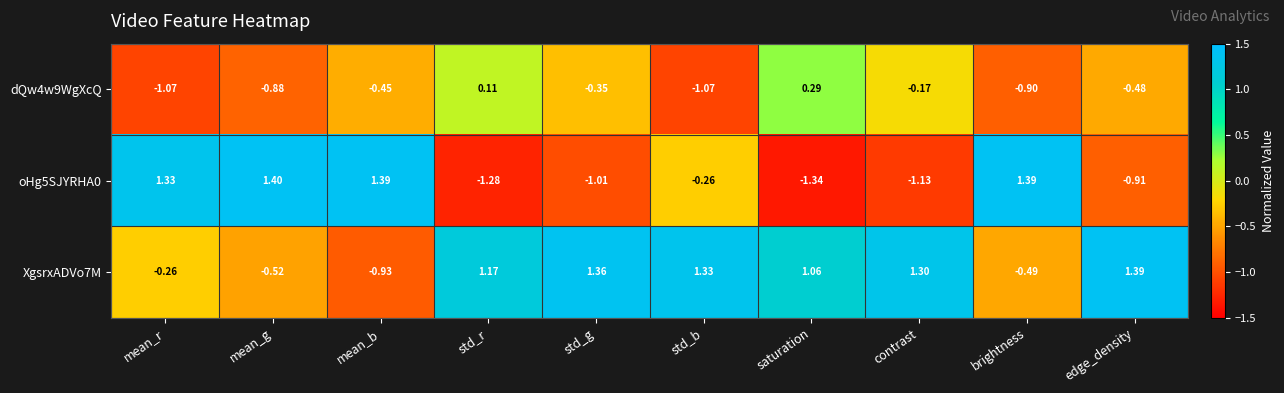

Is the value of dQw4w9WgXcQ at contrast greater than the value of oHg5SJYRHA0 at std_r?

Yes